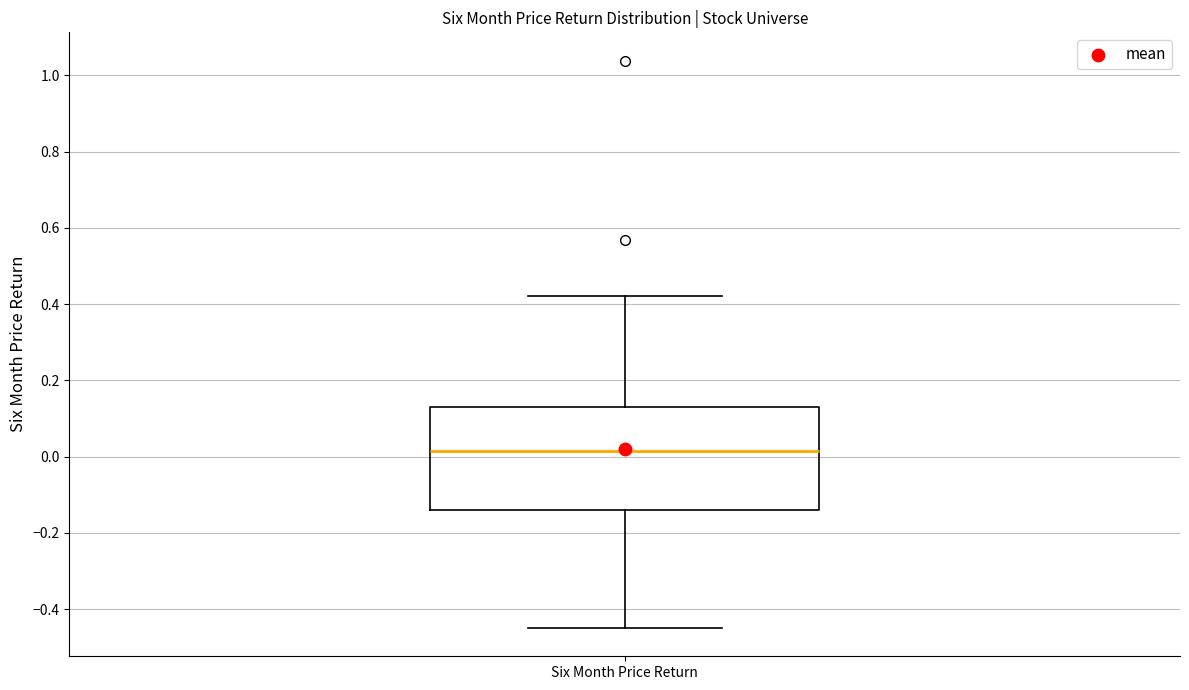

Where is the lower edge of the box for Six Month Price Return on the y-axis? The values are not printed on the chart, so give them approximately, as read against the axis.

-0.14